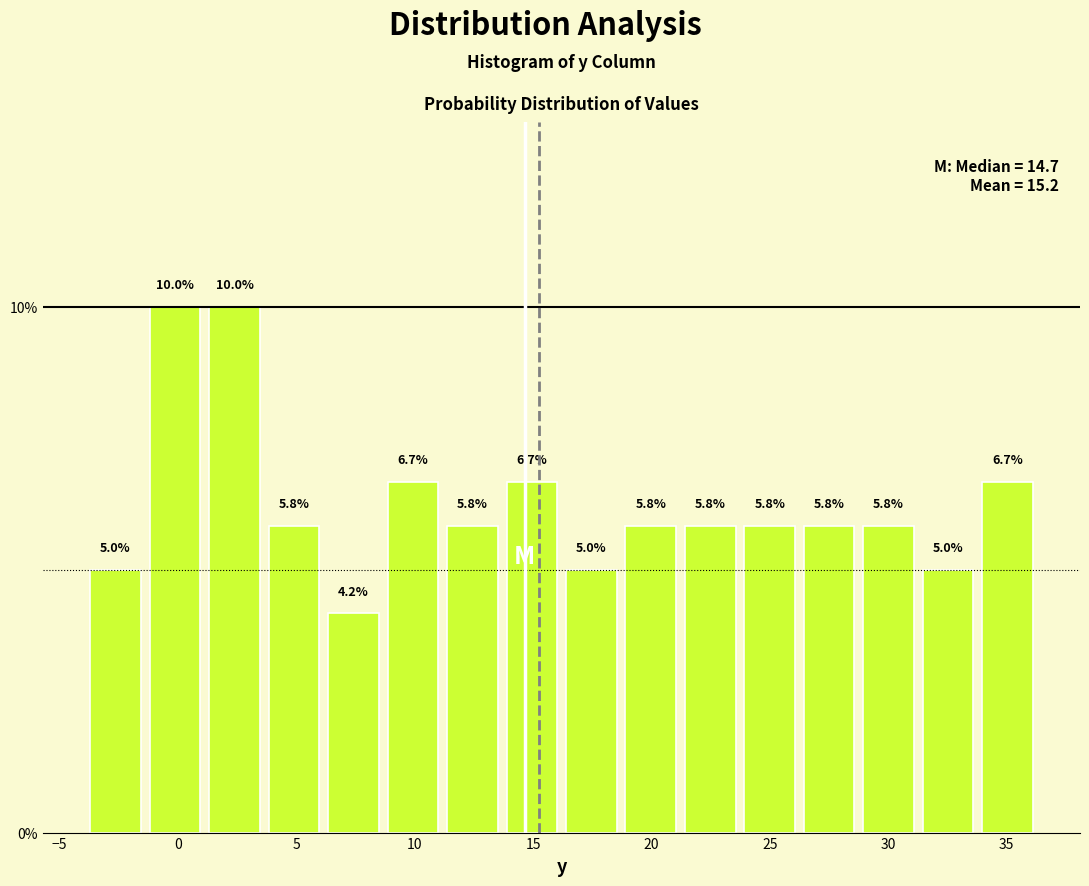

Reading left to right, transcribe this chart: for each bar, give the range it covers on the x-axis and its height. The bar edges are not printed on the chart, so give them approximately, as read against the axis.

-4.0 to -1.5: 5.0
-1.5 to 1.0: 10.0
1.0 to 3.5: 10.0
3.5 to 6.0: 5.8
6.0 to 8.5: 4.2
8.5 to 11.0: 6.7
11.0 to 13.5: 5.8
13.5 to 16.0: 6.7
16.0 to 18.5: 5.0
18.5 to 21.0: 5.8
21.0 to 23.5: 5.8
23.5 to 26.5: 5.8
26.5 to 29.0: 5.8
29.0 to 31.5: 5.8
31.5 to 34.0: 5.0
34.0 to 36.5: 6.7